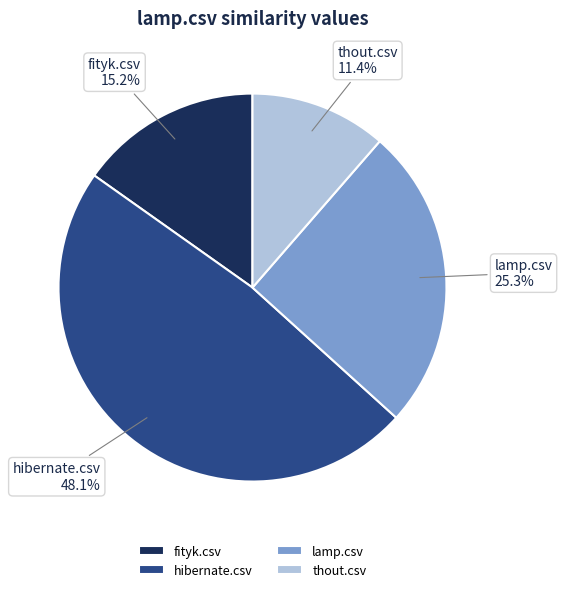

Which has a higher value, hibernate.csv or lamp.csv?

hibernate.csv